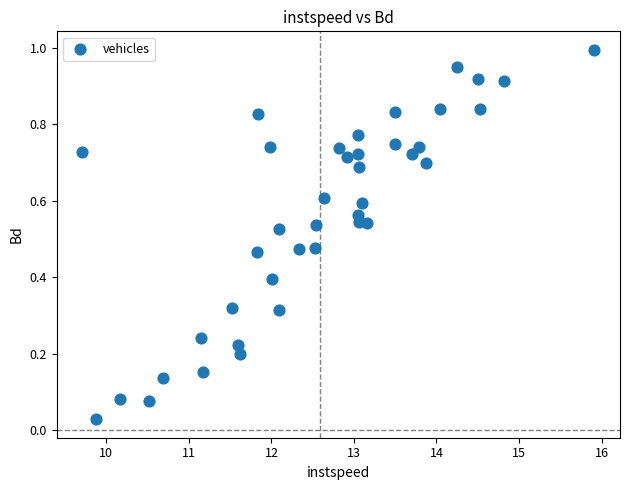

What is the range of X values (max minus min)?

6.2